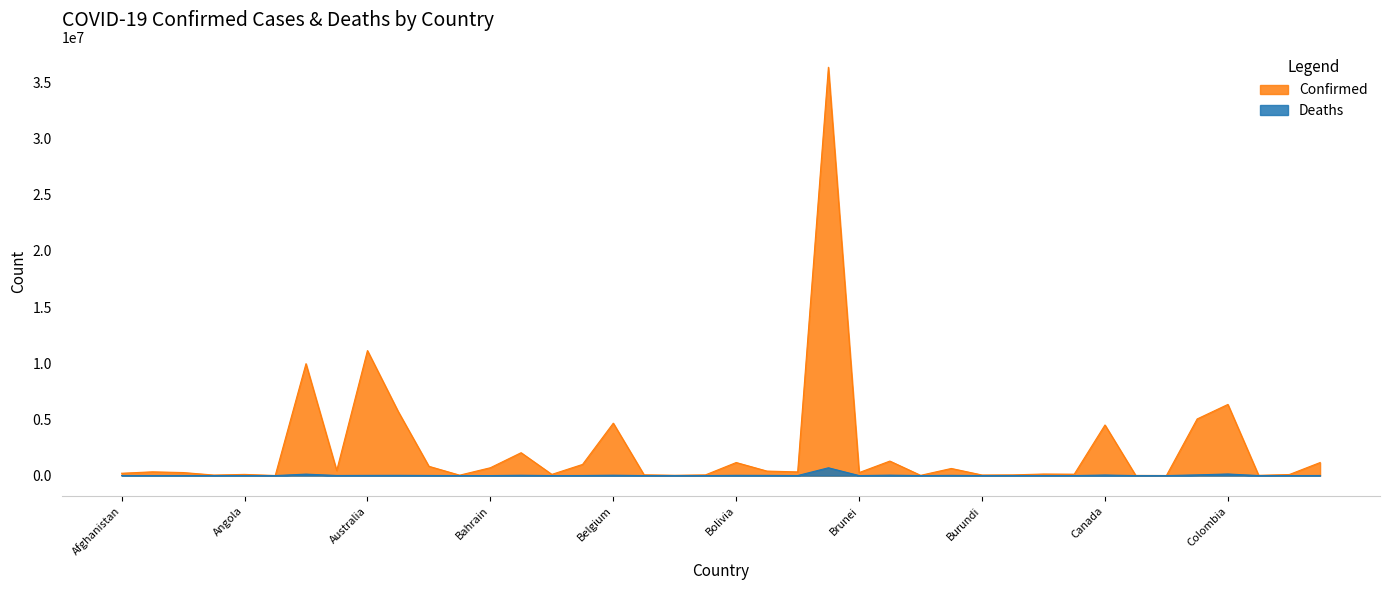

At which category is the sum across all series the highest?

Brazil